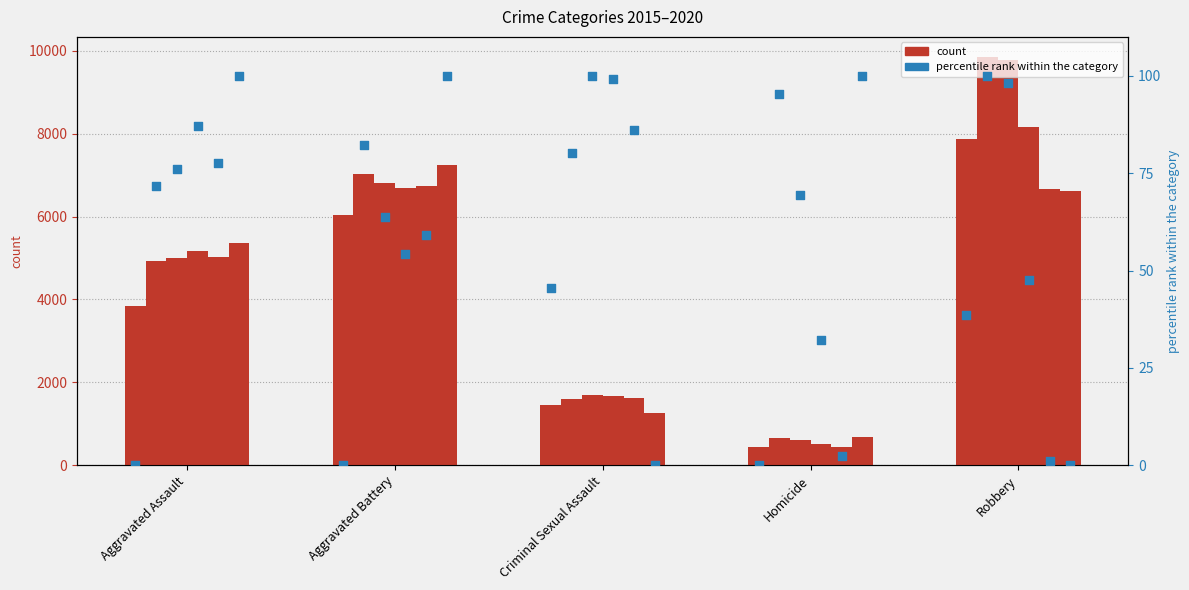

Which series reaches the minimum Y coordinate?

pct_2015